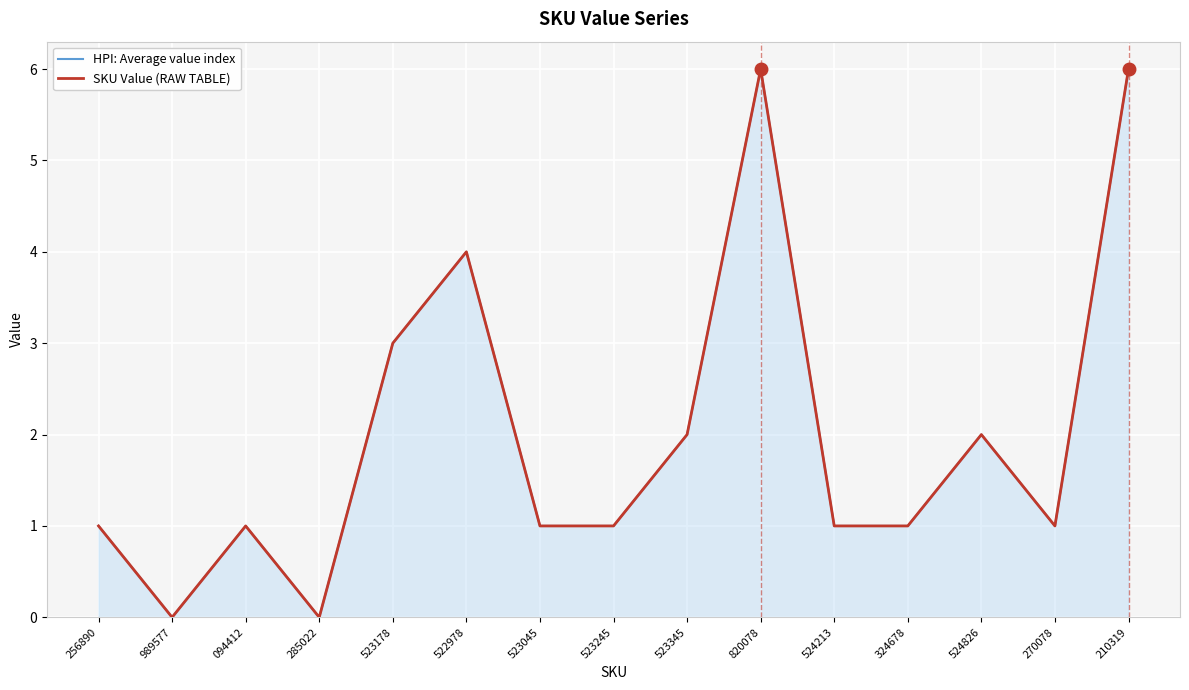

Count the HPI: Average value index values in the range 1 to 3.

10